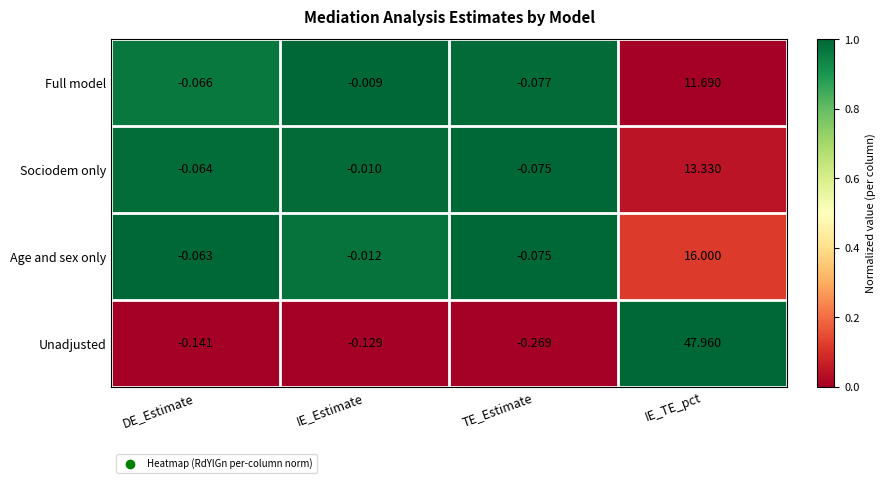

Between DE_Estimate and IE_Estimate, which series saw the biggest shift?

Full model